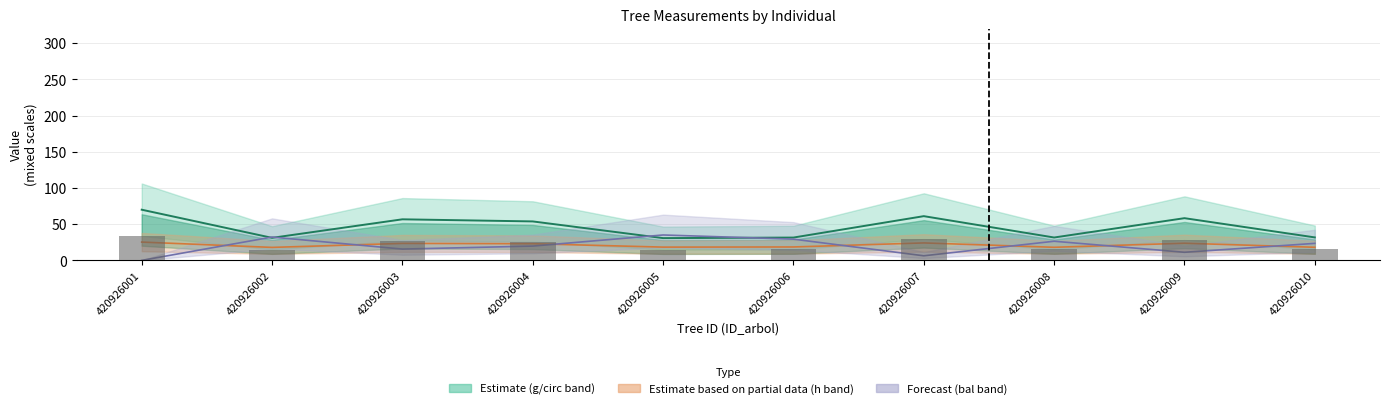

Reading left to right, what are all the values shown in this chart?

circunferencia_normal (mid): 70.0	31.1	56.7	53.8	30.8	31.5	61.1	31.6	58.3	31.7
h (×3): 25.3	17.9	23.5	23.0	18.3	18.5	24.1	18.1	23.7	18.1
bal (×5): 0.0	32.2	15.6	19.8	35.1	29.4	6.3	26.4	11.2	23.5
dbh (bars): 33.8	15.0	27.4	26.0	14.9	15.2	29.5	15.3	28.2	15.3